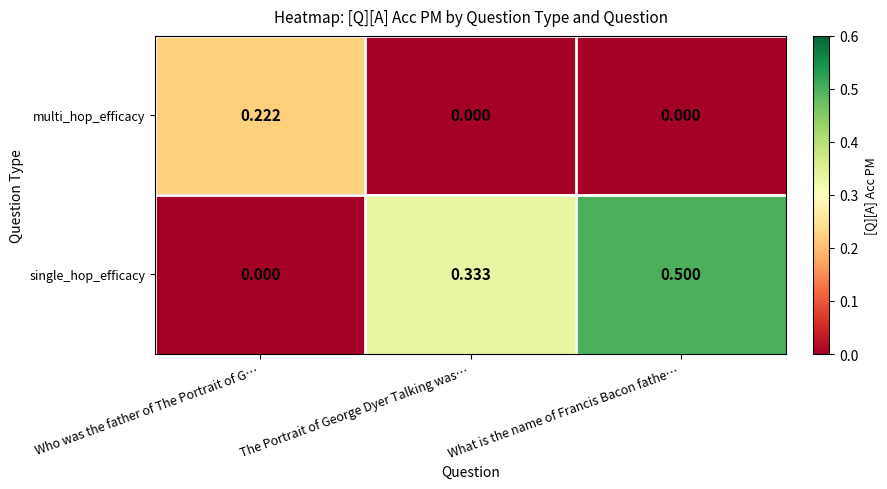

Which series has the largest total across all categories?

single_hop_efficacy